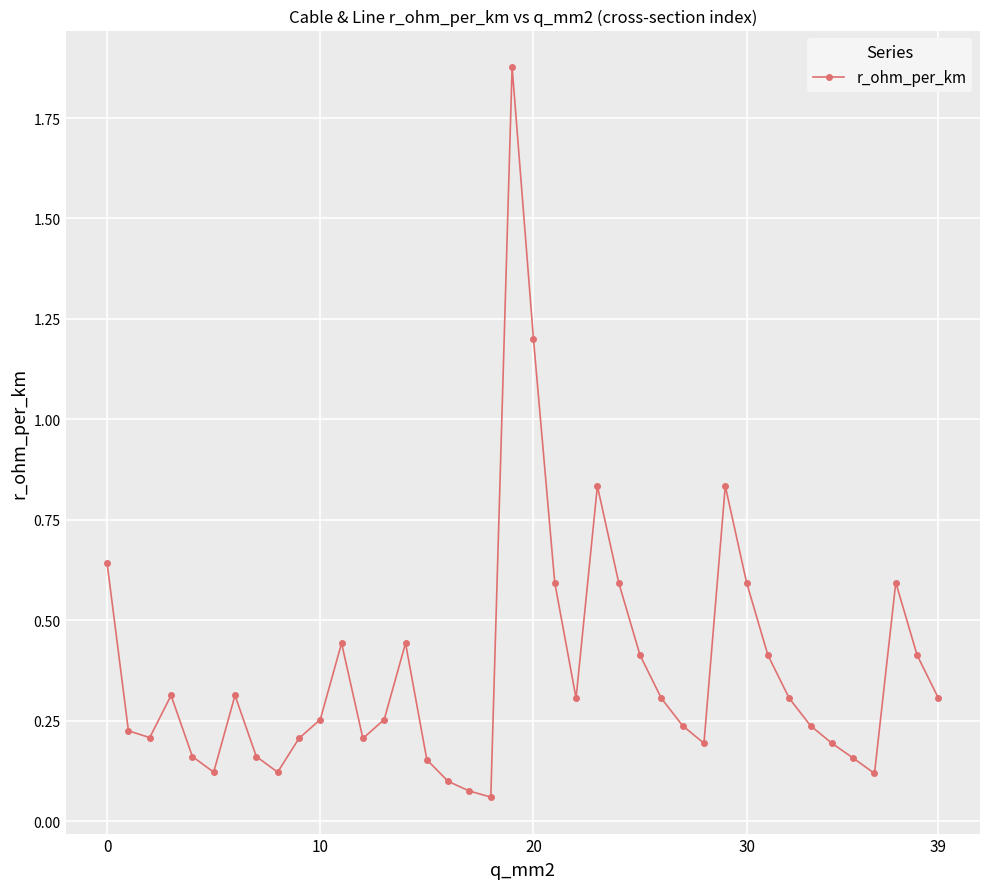

True or false: the data has more than 0 interior local peaks.

True